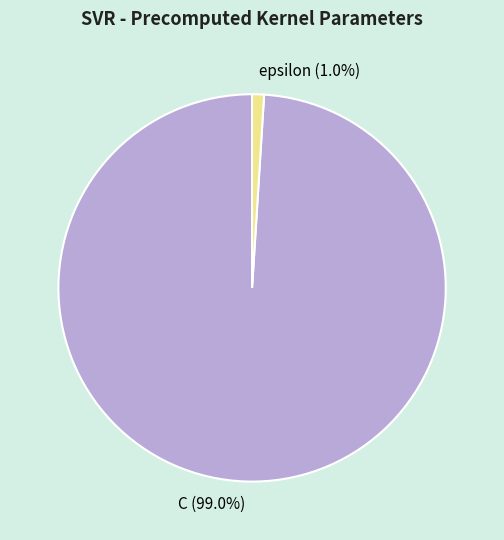

Which has a higher value, C or epsilon?

C